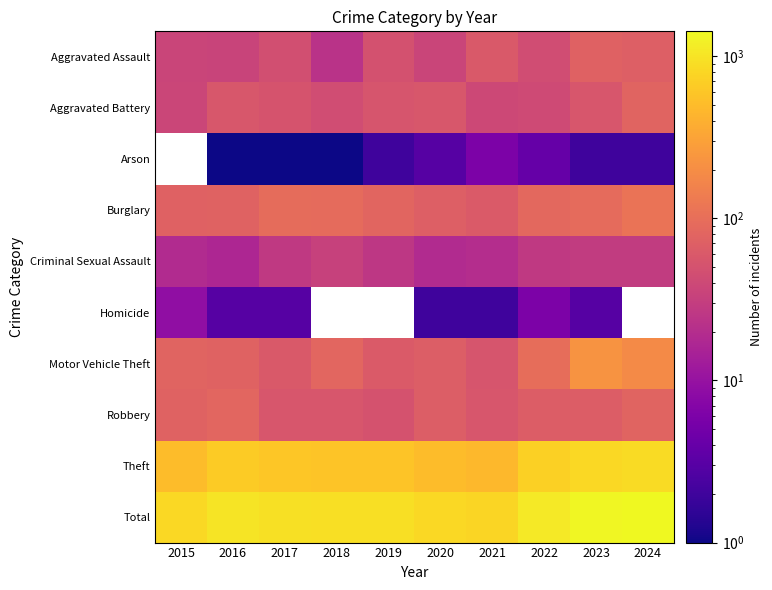

At how many categories does at least one series exceed 1251?

2